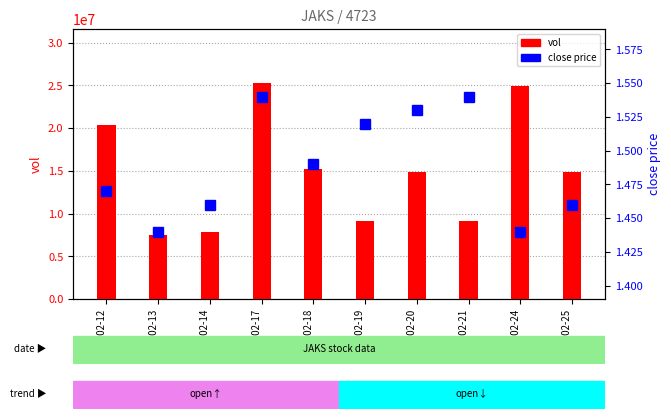

What are all the series names shown in the legend?

vol, close